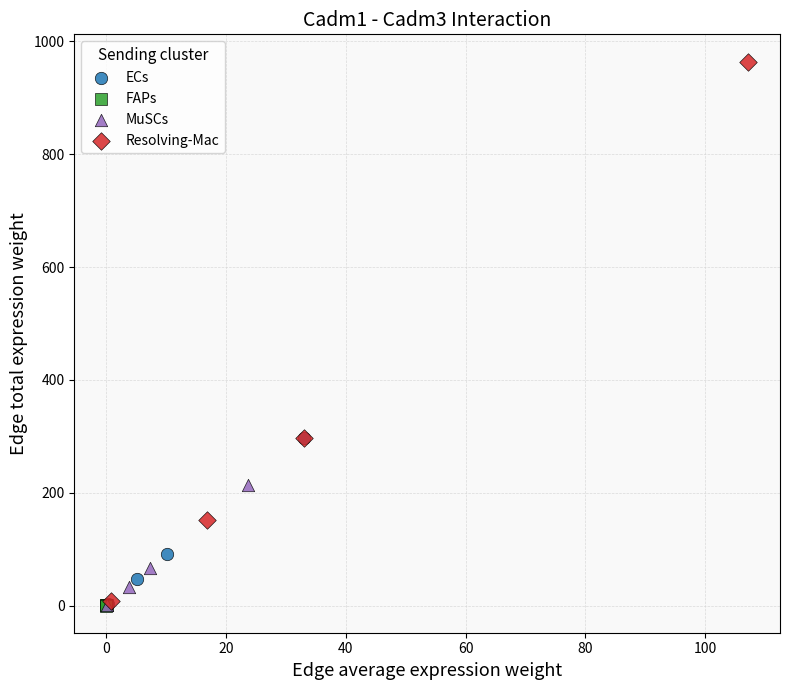

Which series has the largest Y range (max minus min)?

Resolving-Mac